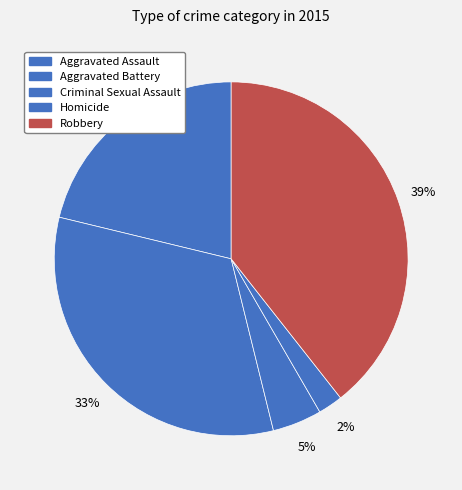

Is it true that Robbery is 39% of the pie?

True